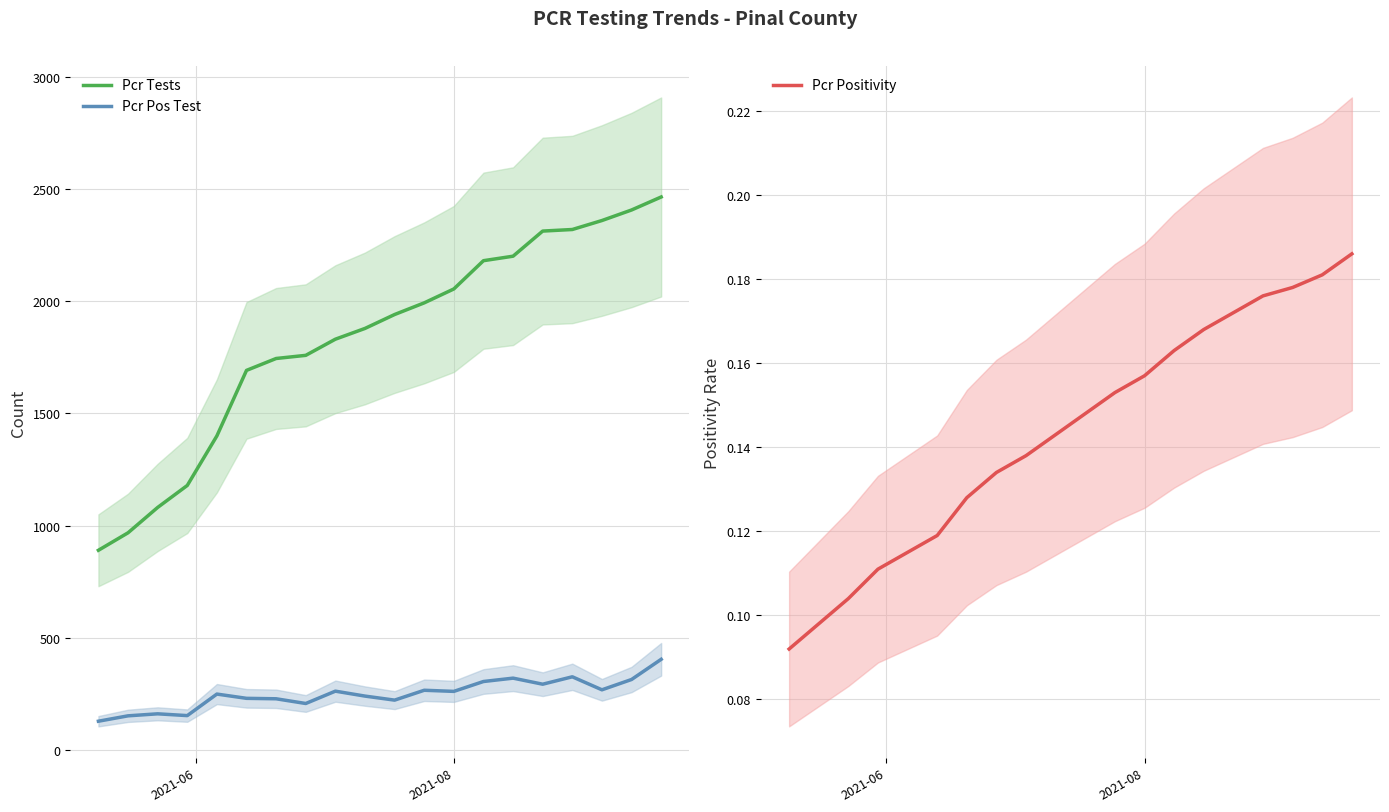

What is the difference between the maximum and minimum values in the Pcr Tests series?

1575